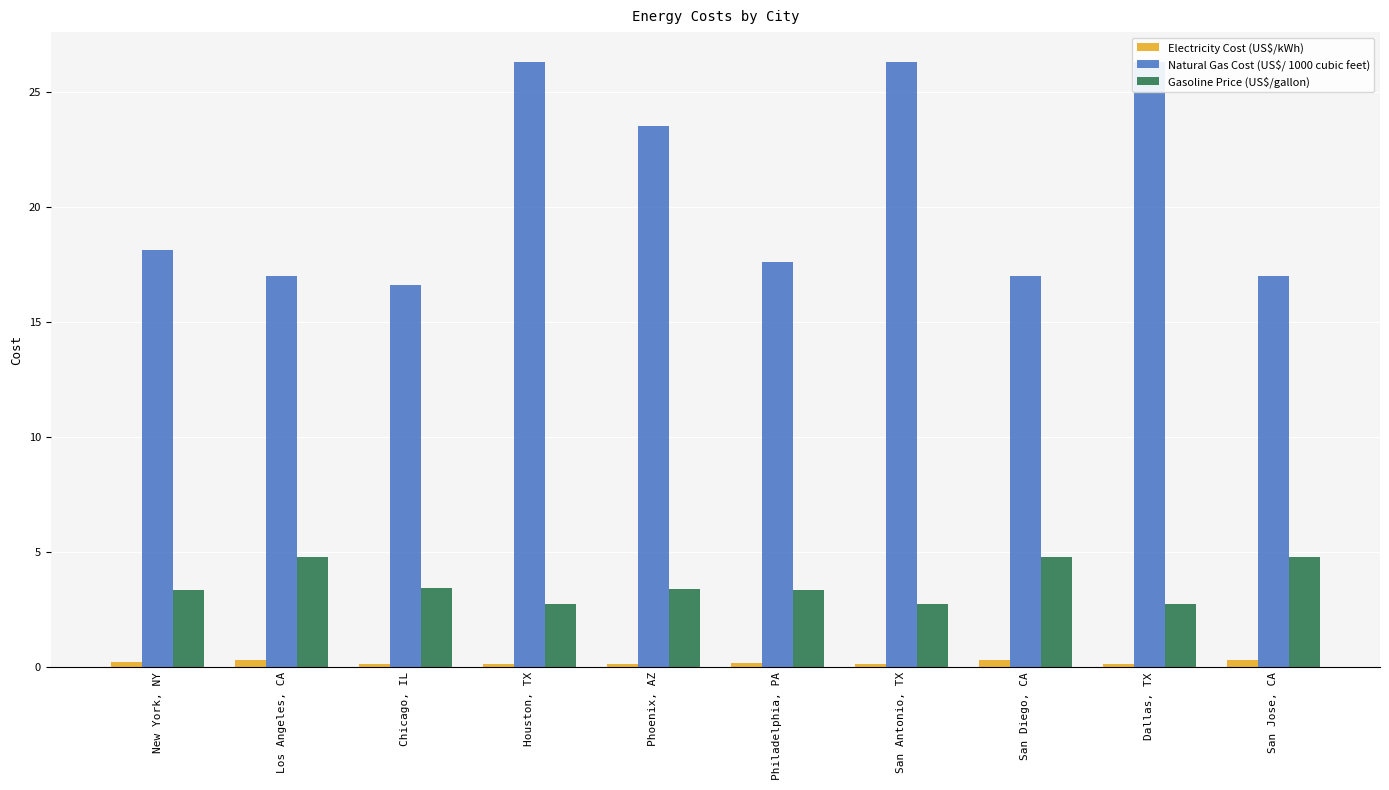

True or false: Electricity Cost (US$/kWh) has a value of 0.3 at San Jose, CA.

True